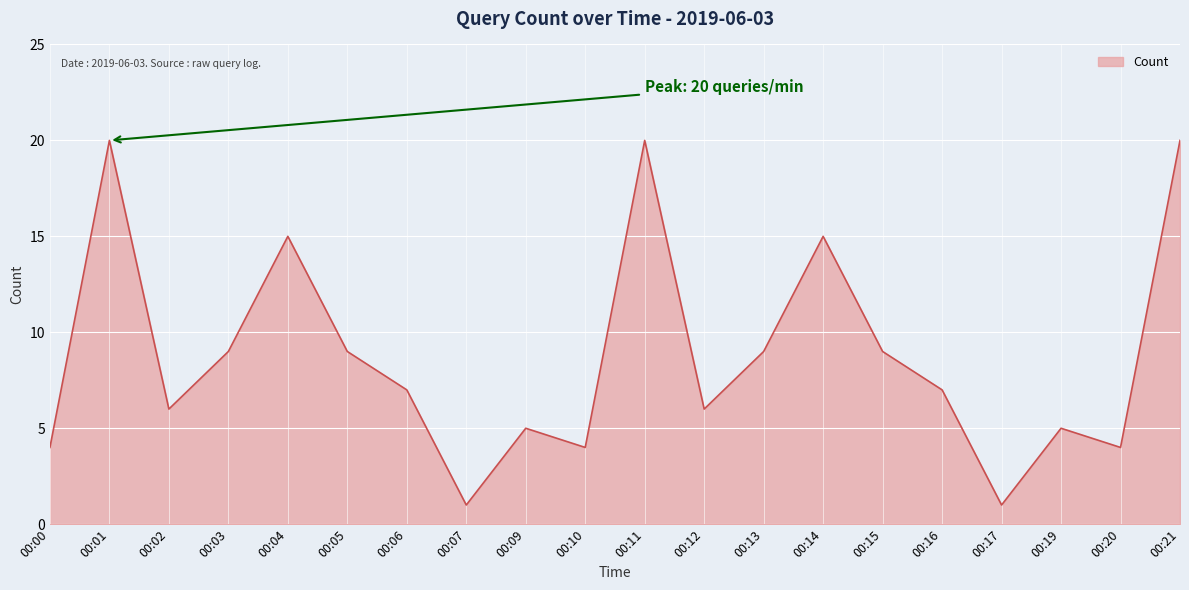

What is the maximum value shown in the chart?

20